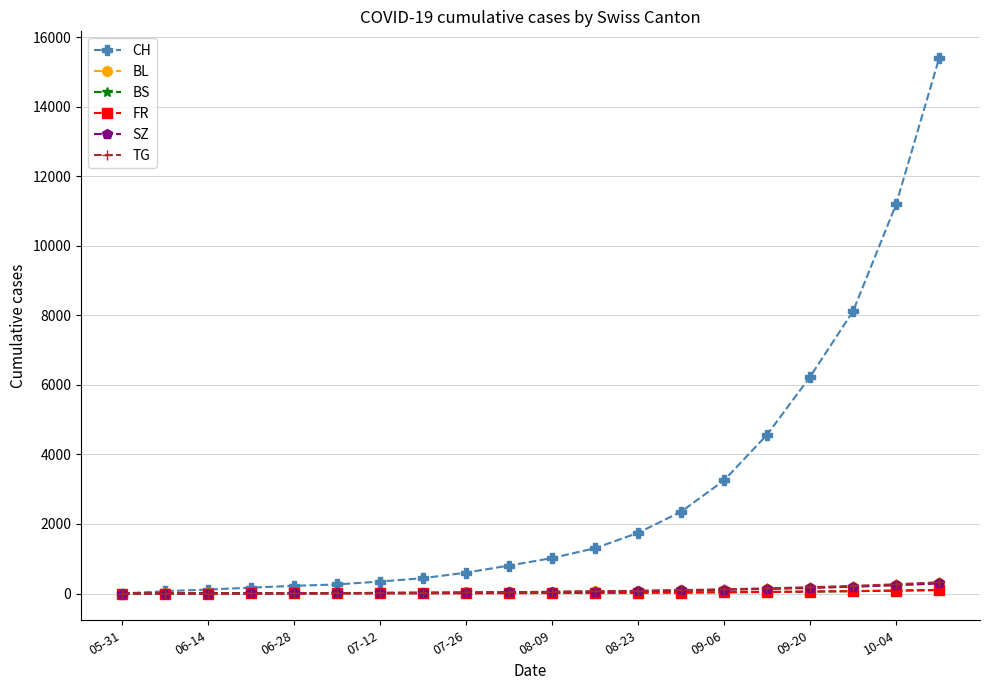

Which series has the widest spread of values?

CH